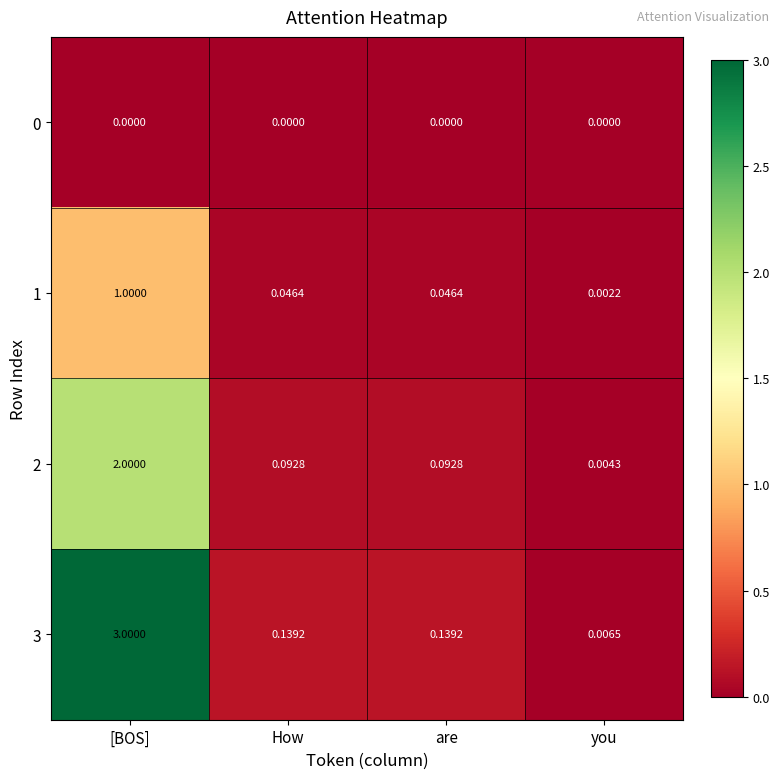

At which label is 1 closest to 0?

you